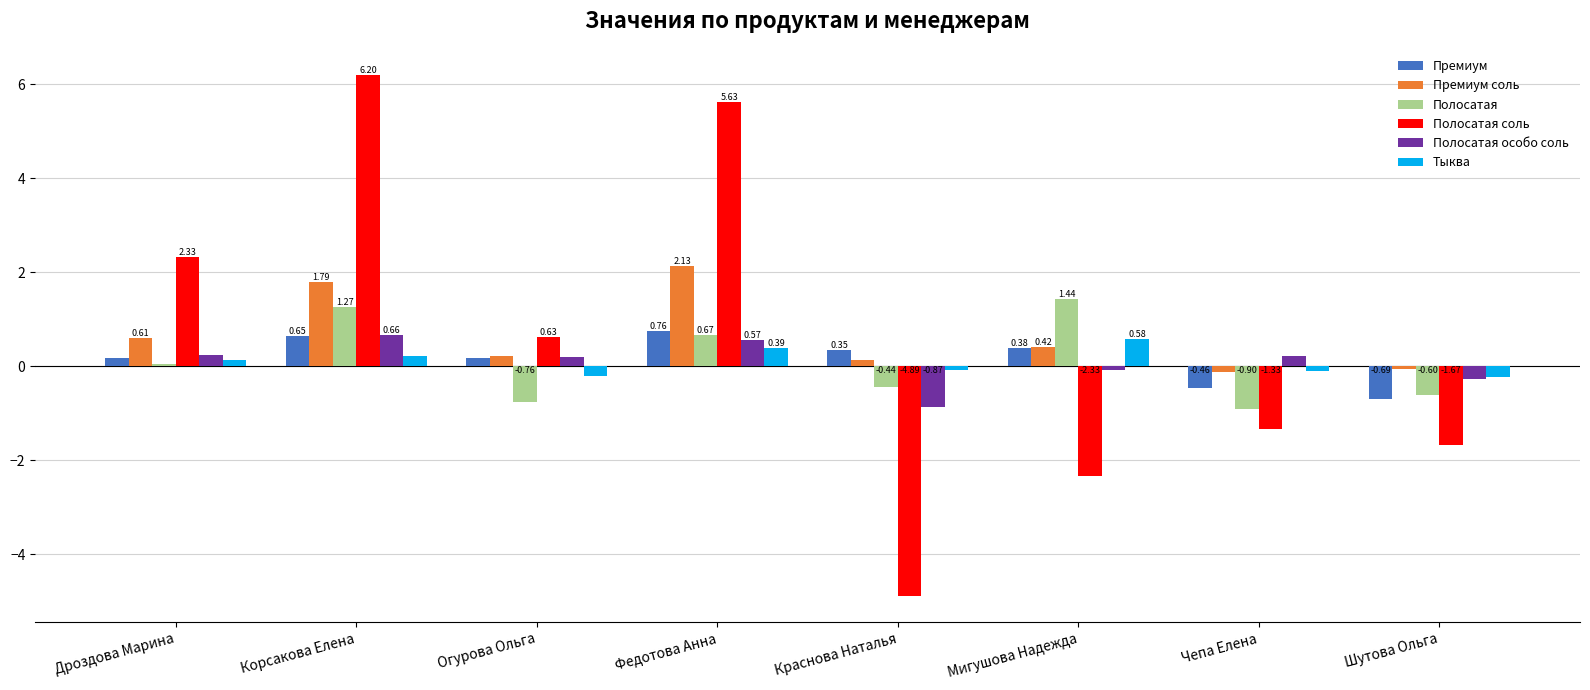

At which category does the chart reach its peak across all series?

Корсакова Елена